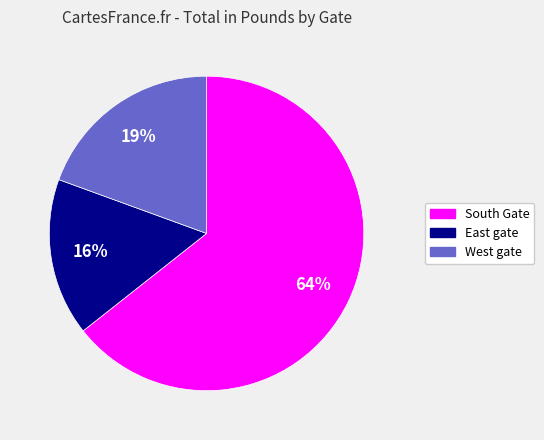

To the nearest percent, what is the difference between the largest and smallest slice percentages?

48%